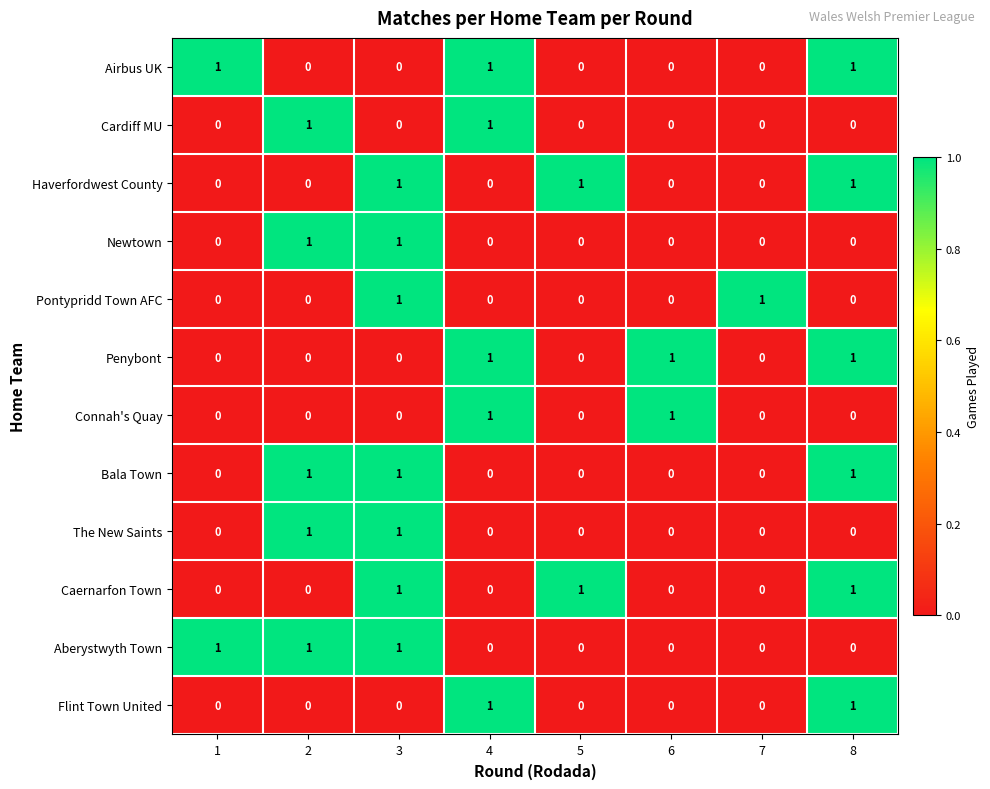

How many Newtown values are between 0 and 1?

8